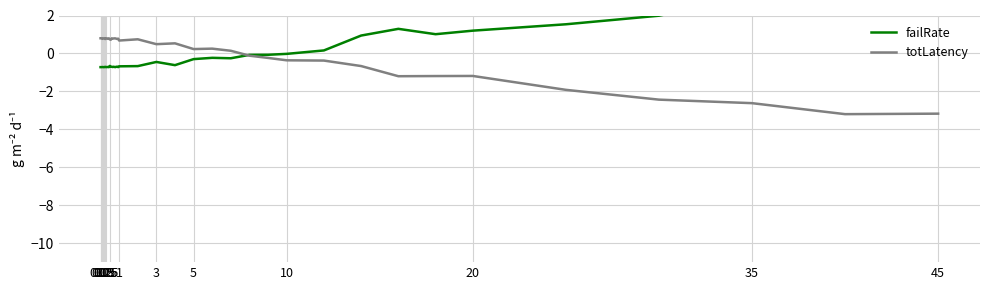

Count the number of data series in this chart.

2